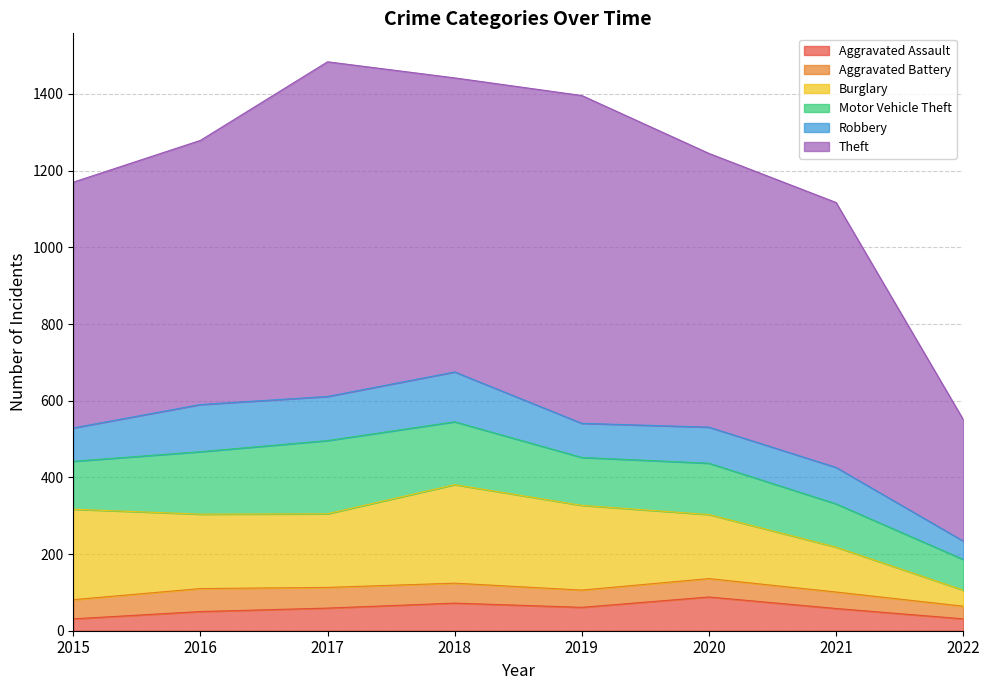

Which series changed the most between 2015 and 2022?

Theft